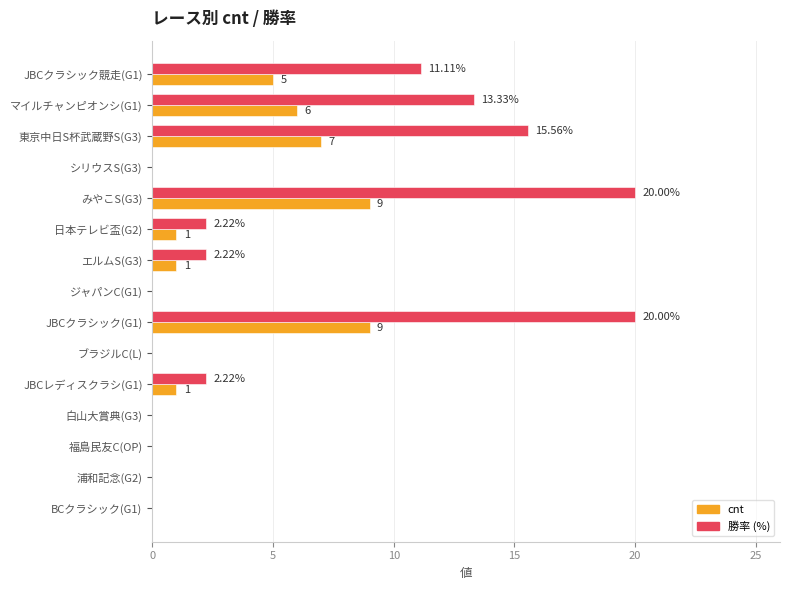

What is the total value across all series at みやこS(G3)?

29.0